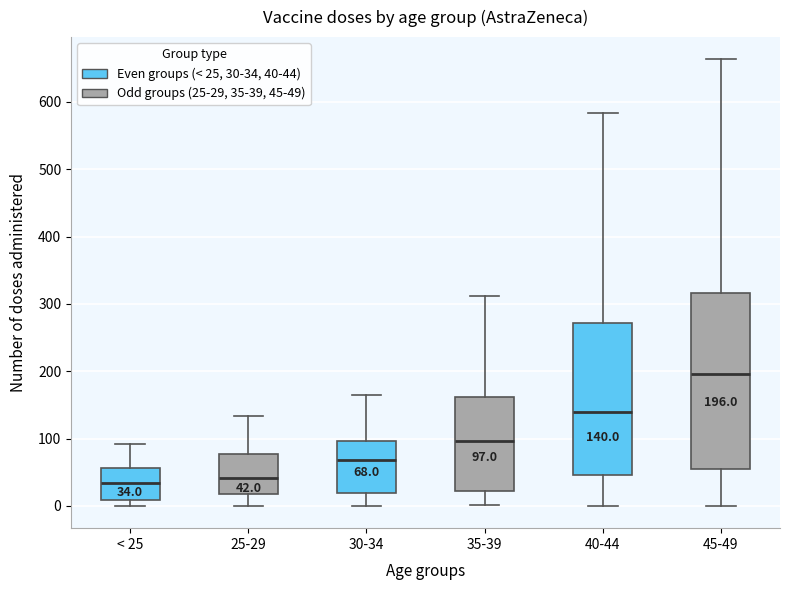

Which box is the tallest, from its lower edge to its upper edge?

45-49